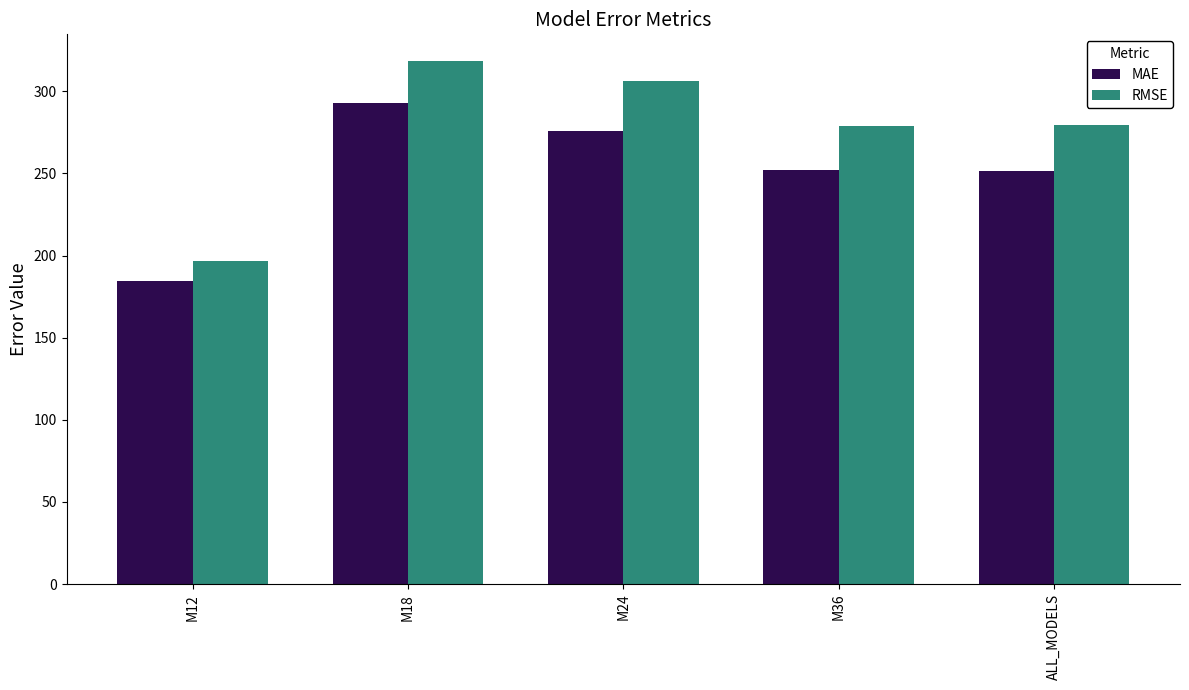

Is it true that RMSE equals 260.6 at M12?

False